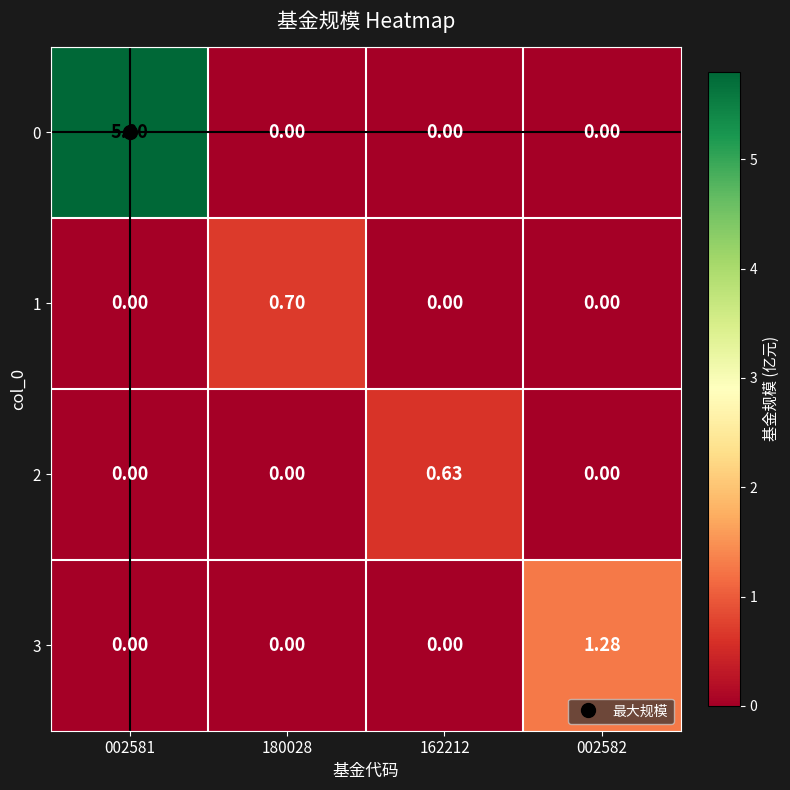

At how many categories does at least one series exceed 3?

1